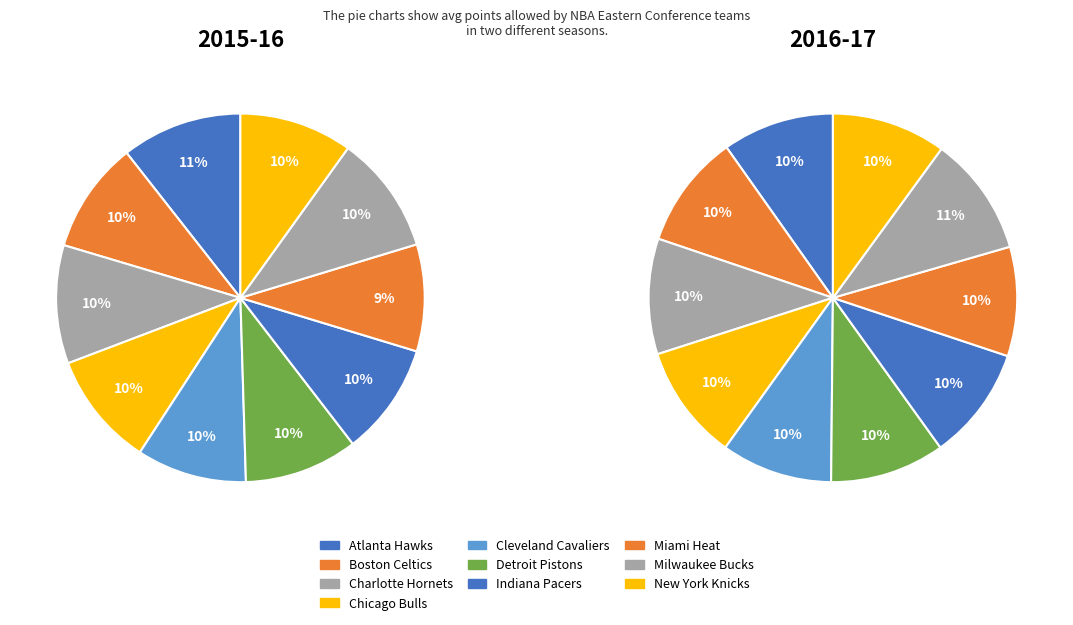

Is there a majority slice in this chart?

No